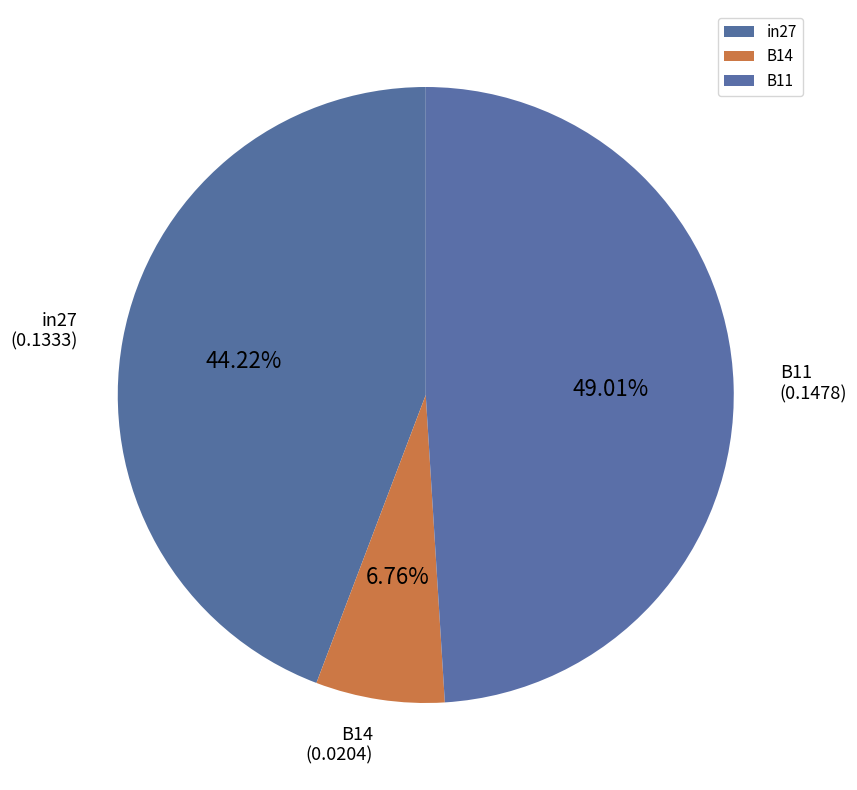

How many slices are in this pie chart?

3